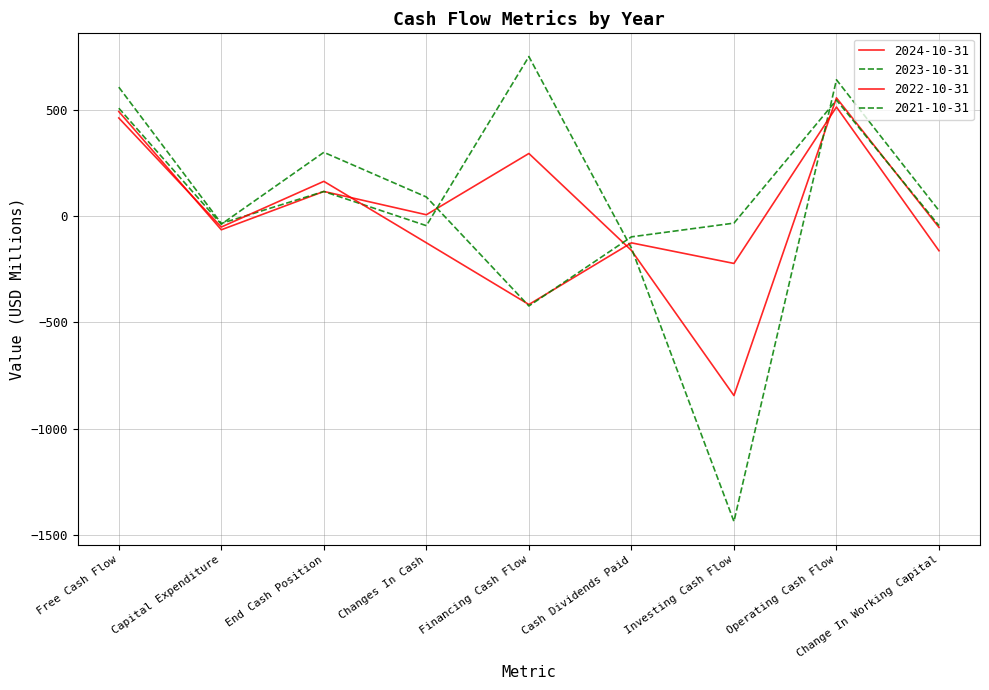

Does the chart have visible grid lines?

Yes